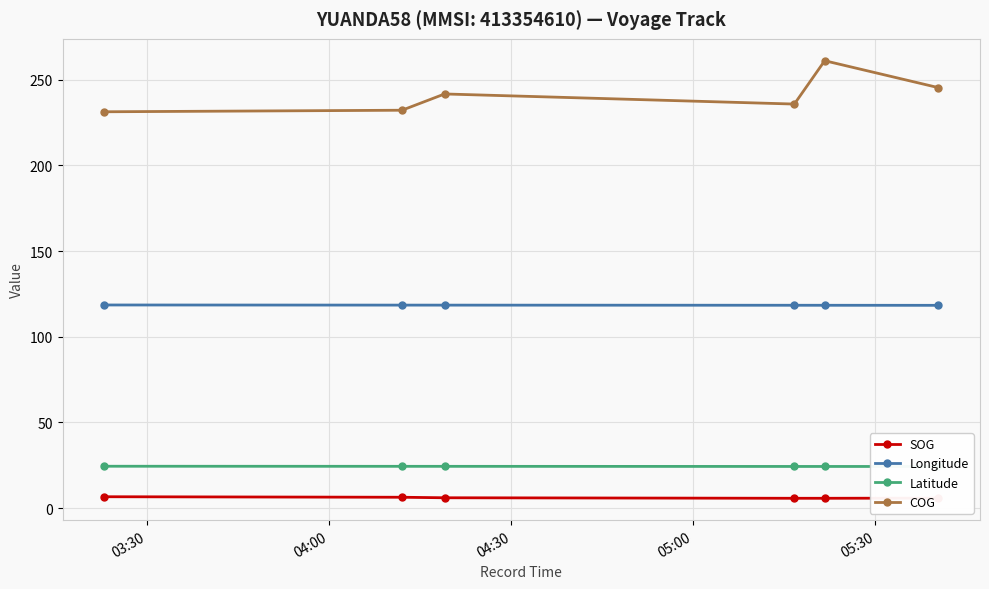

What is the value of the COG point at the 1st from the left?

231.3